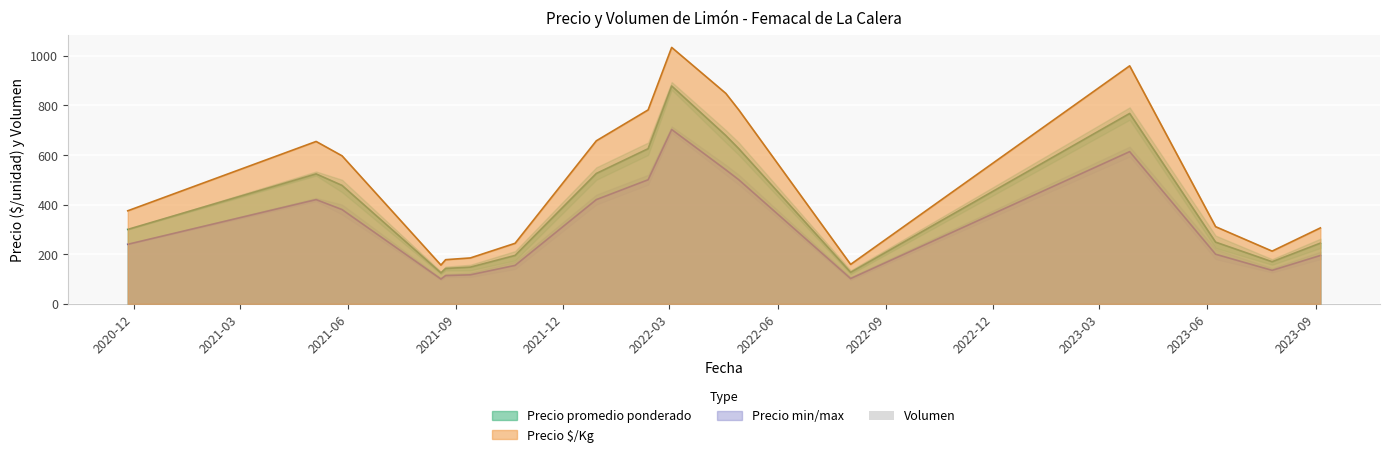

True or false: Precio min/max and Precio promedio ponderado intersect in this chart.

False